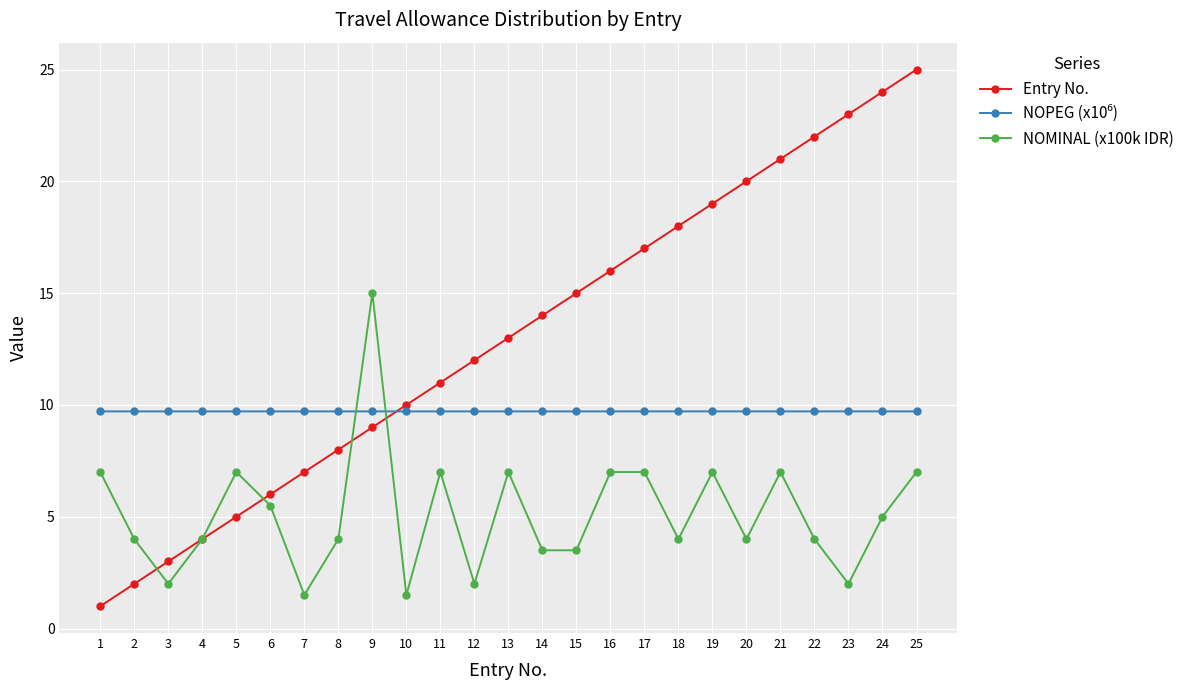

True or false: NOMINAL (x100k IDR) has more than 2 interior local peaks.

True